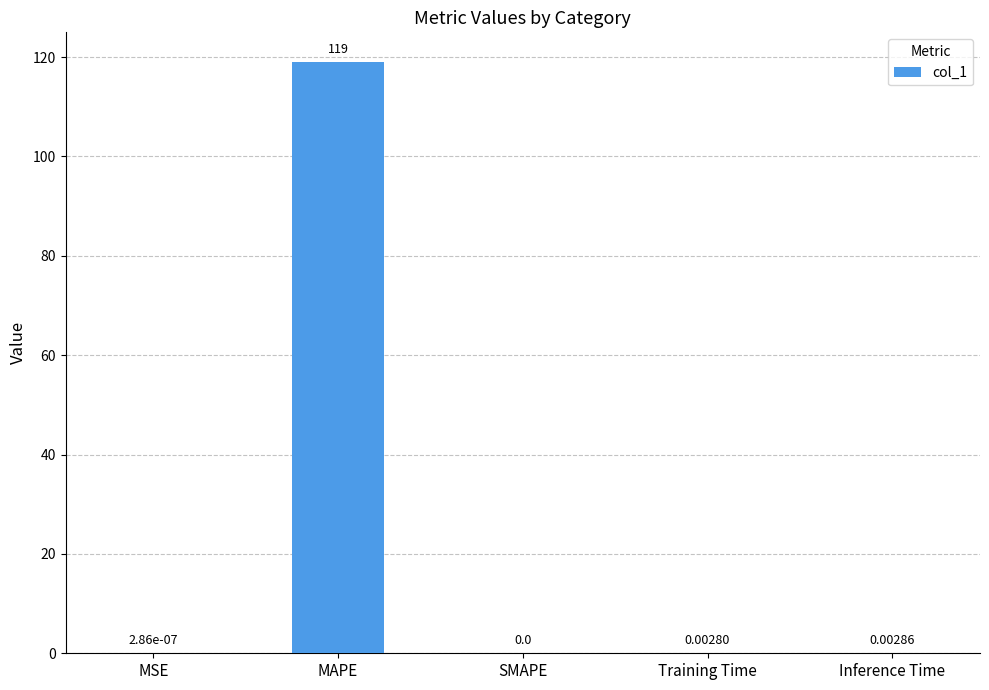

What is the sum of the values at Inference Time and MAPE?

119.0